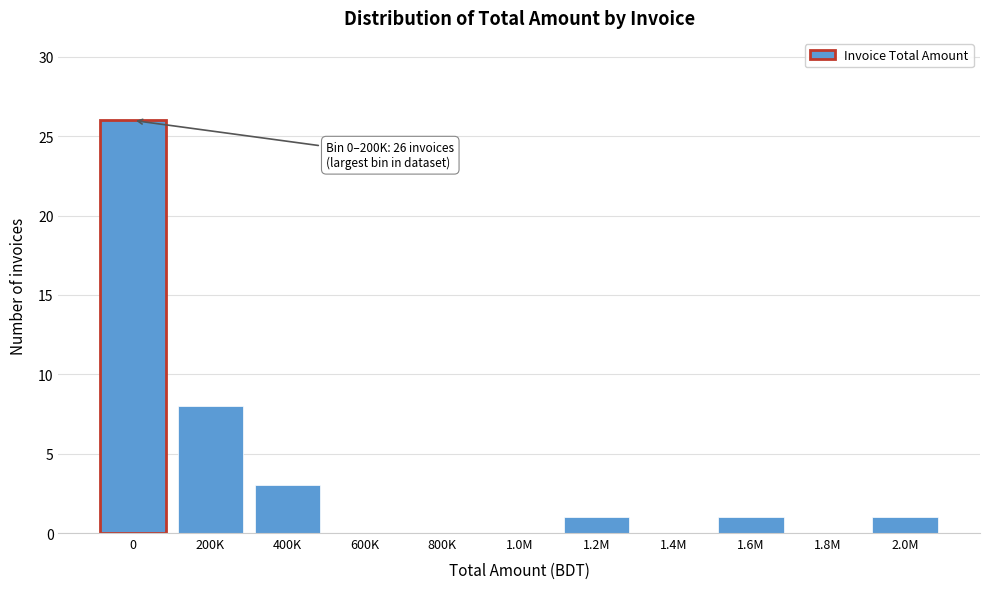

Reading left to right, what are all the values shown in this chart?

0=26	200K=8	400K=3	600K=0	800K=0	1.0M=0	1.2M=1	1.4M=0	1.6M=1	1.8M=0	2.0M=1